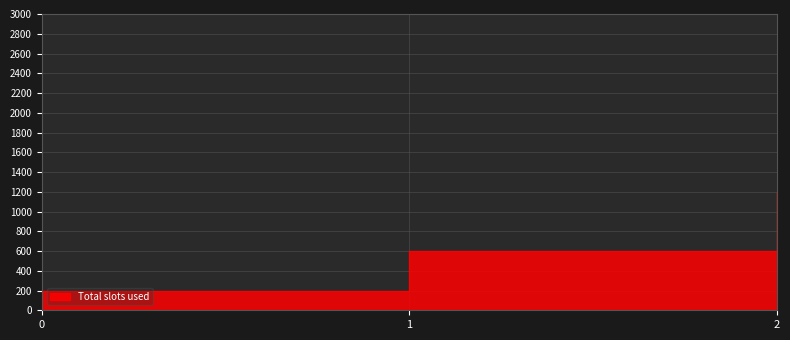

True or false: the data shows 324 at 0.

False